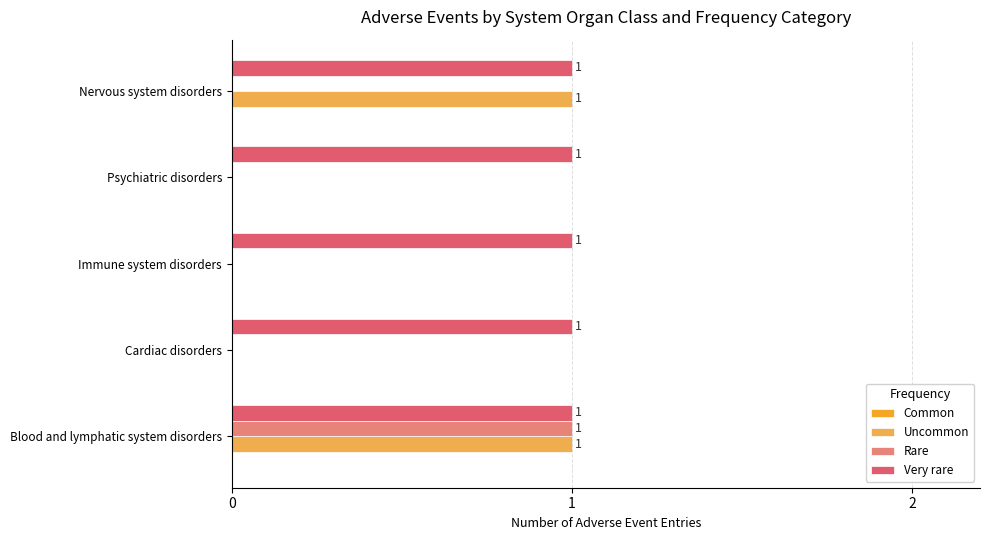

At which category is the sum across all series the highest?

Blood and lymphatic system disorders